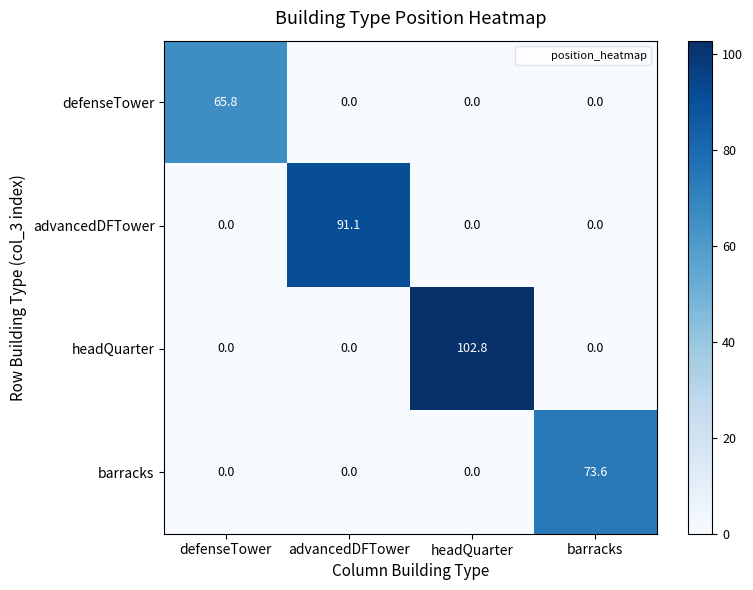

Between advancedDFTower and barracks, which series saw the biggest shift?

advancedDFTower